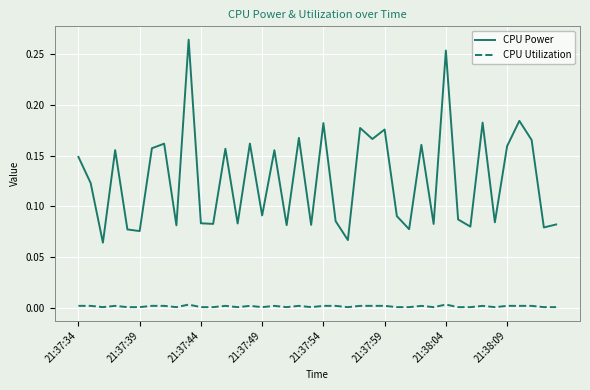

List the series in order of their peak value, highest first.

CPU Power, CPU Utilization